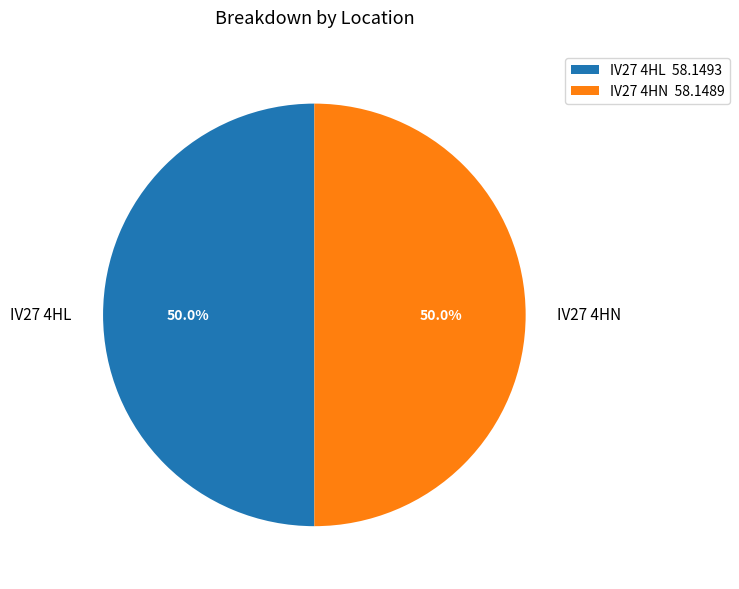

Combined, do IV27 4HN and IV27 4HL account for over 50%?

Yes